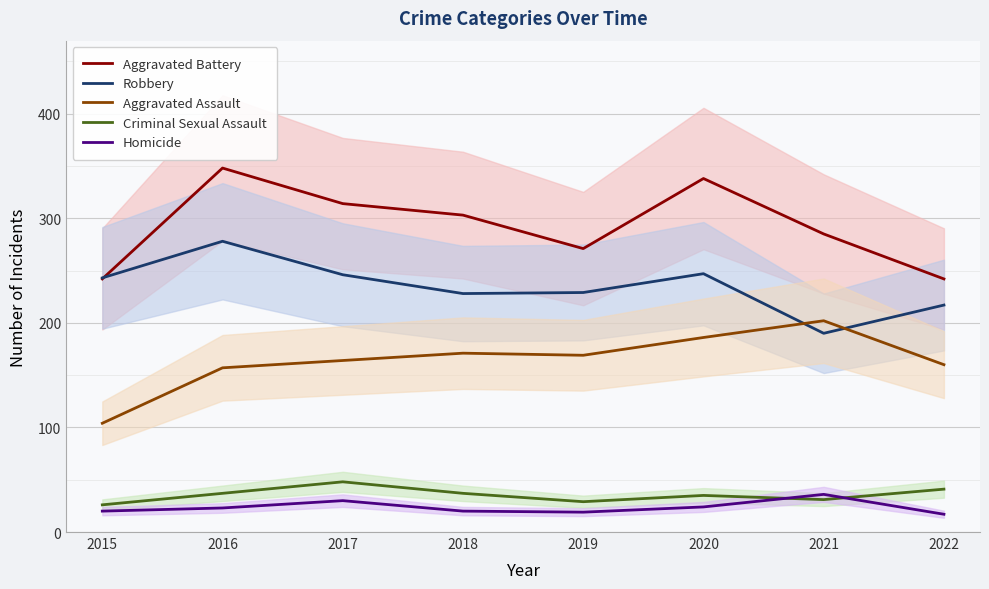

Rank the series by their maximum value, from highest to lowest.

Aggravated Battery, Robbery, Aggravated Assault, Criminal Sexual Assault, Homicide